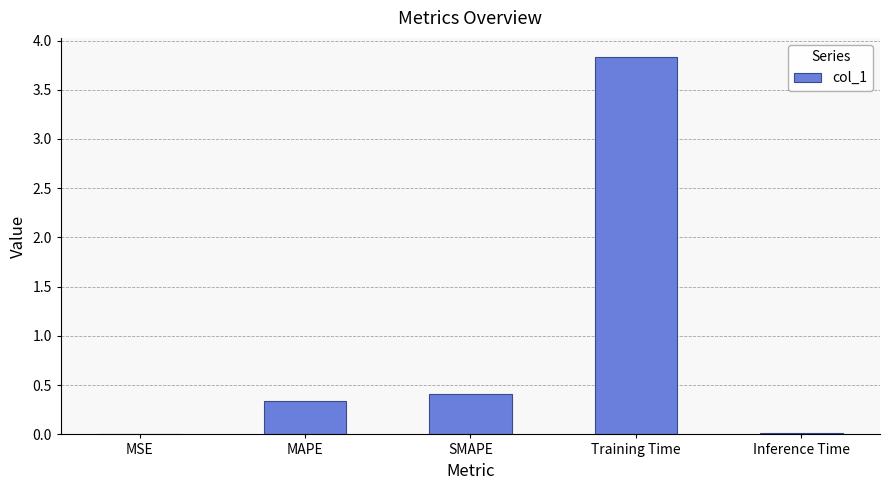

Count the number of categories in the chart.

5